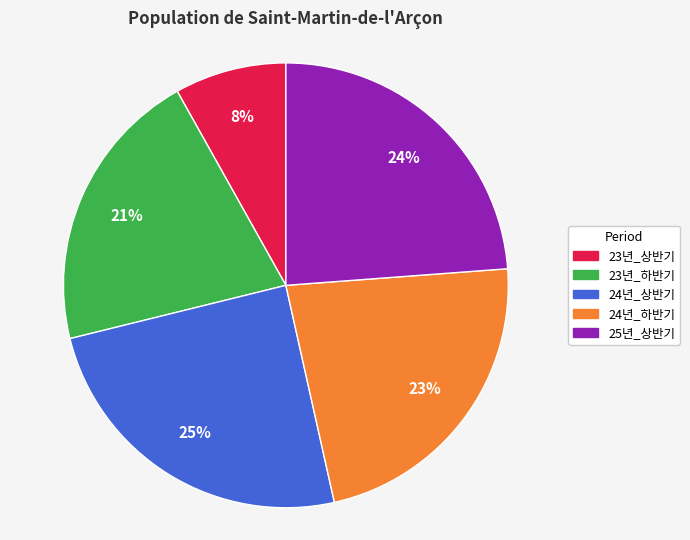

Does 24년_하반기 represent more than half of the total?

No